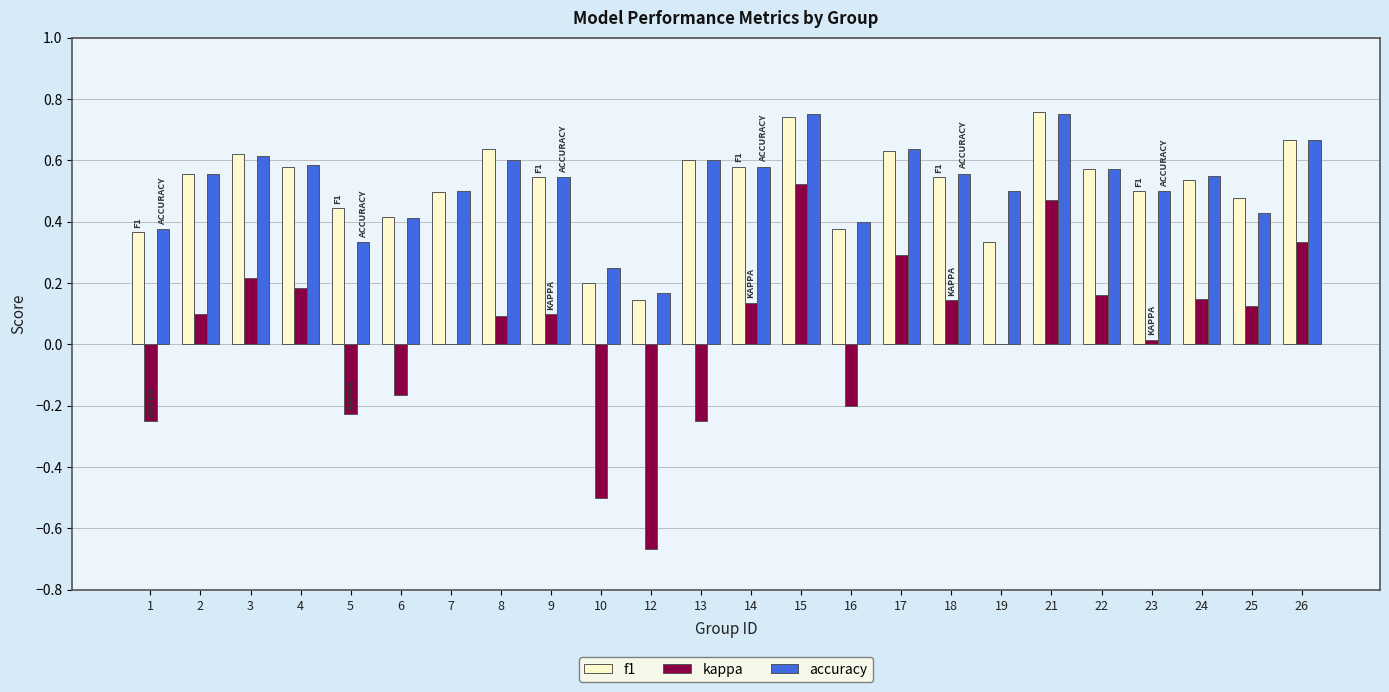

What are all the series names shown in the legend?

f1, kappa, accuracy